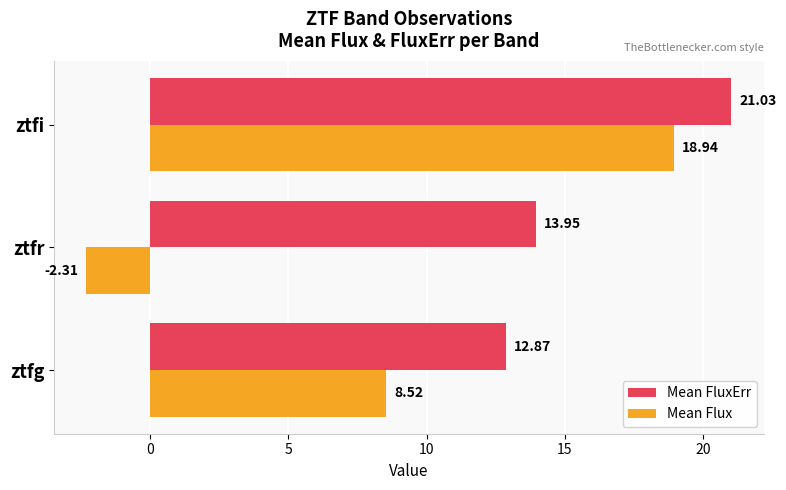

At which label is Mean FluxErr closest to 16?

ztfr